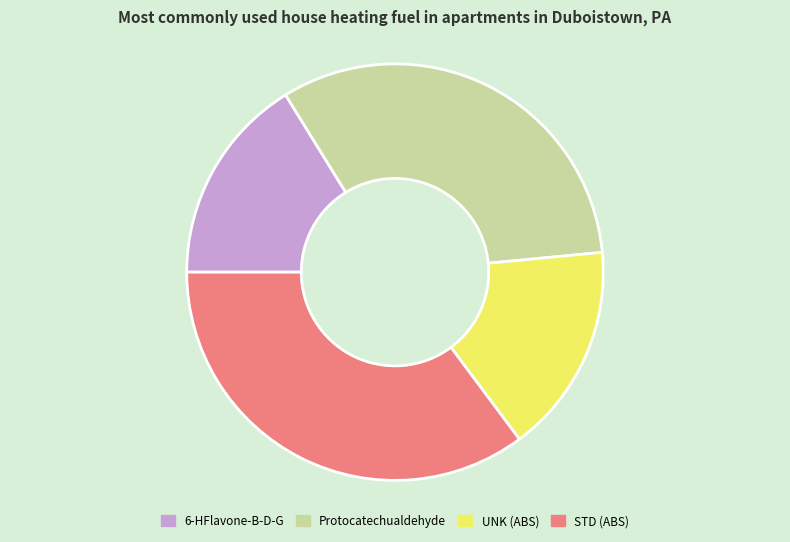

Does any single category account for the majority?

No